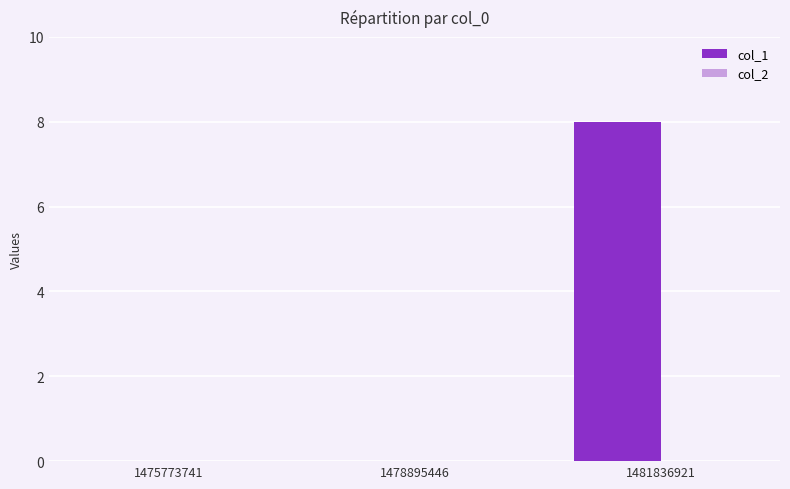

Between 1475773741 and 1481836921, which is larger?

1481836921